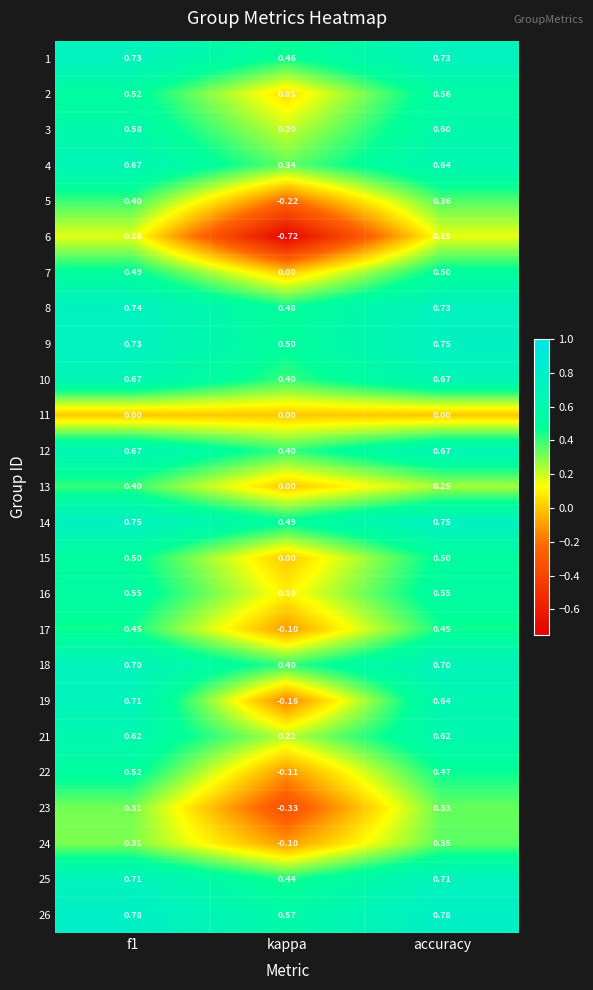

Where is 19 nearest to the value 0?

kappa